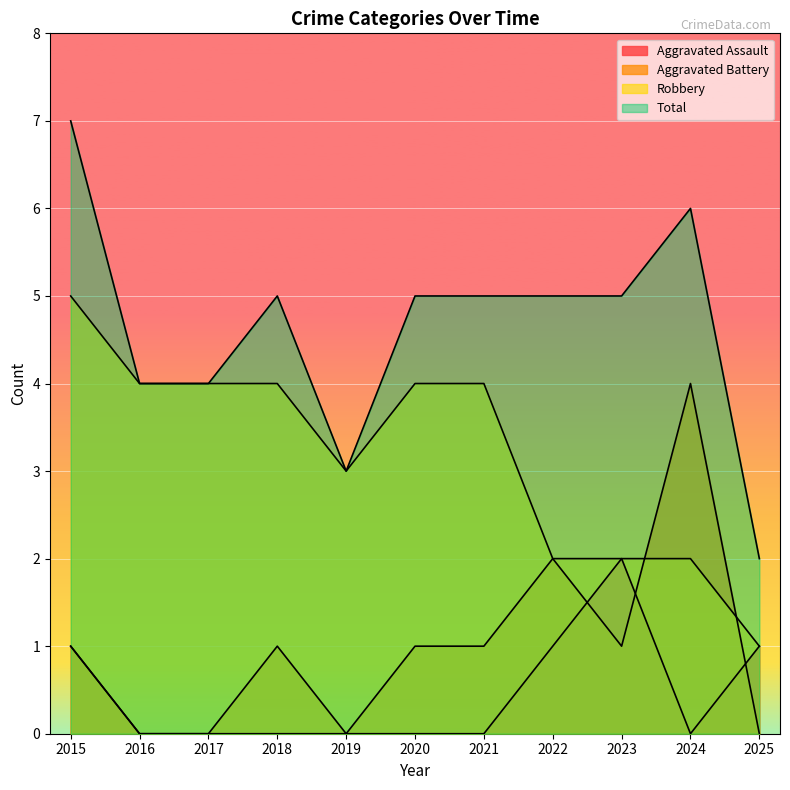

What is the difference between the second highest and second lowest values in the Robbery series?

2